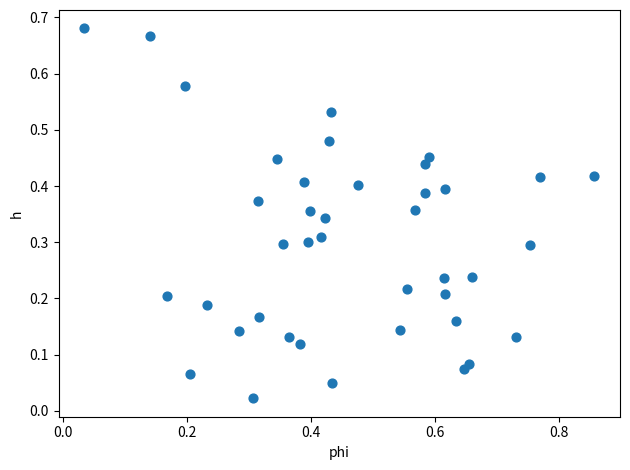

What is the range of X values (max minus min)?

0.8